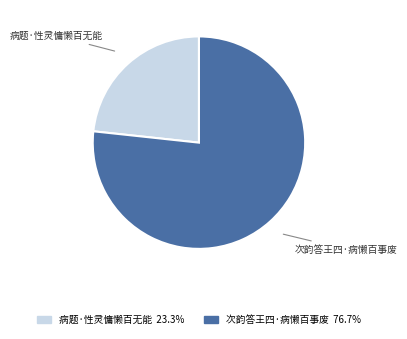

Count the number of slices in the pie.

2